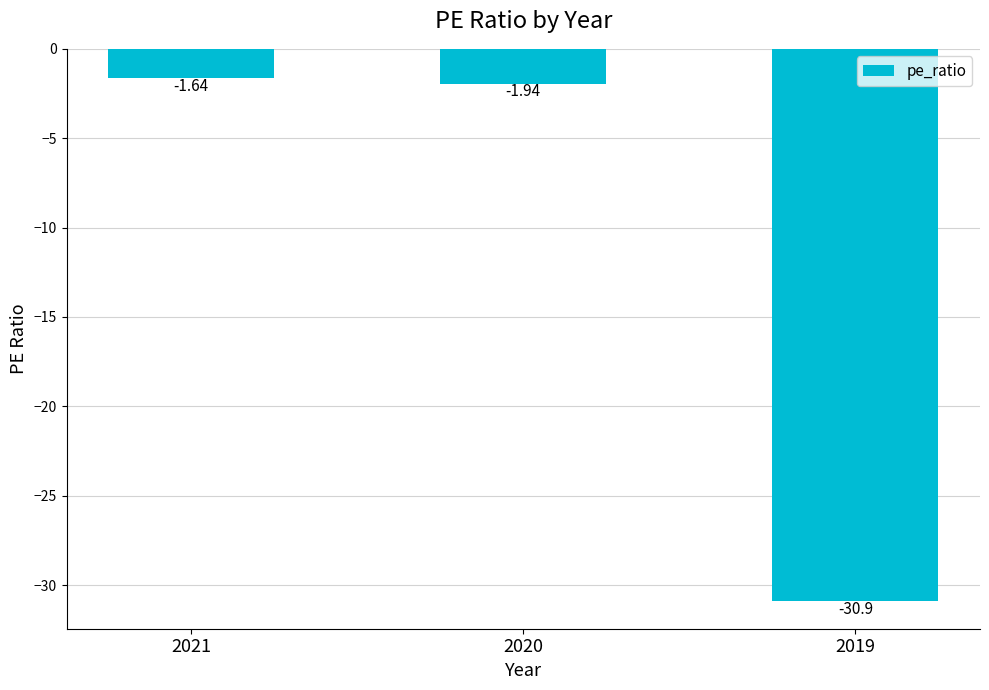

At which label is the value closest to -16?

2020